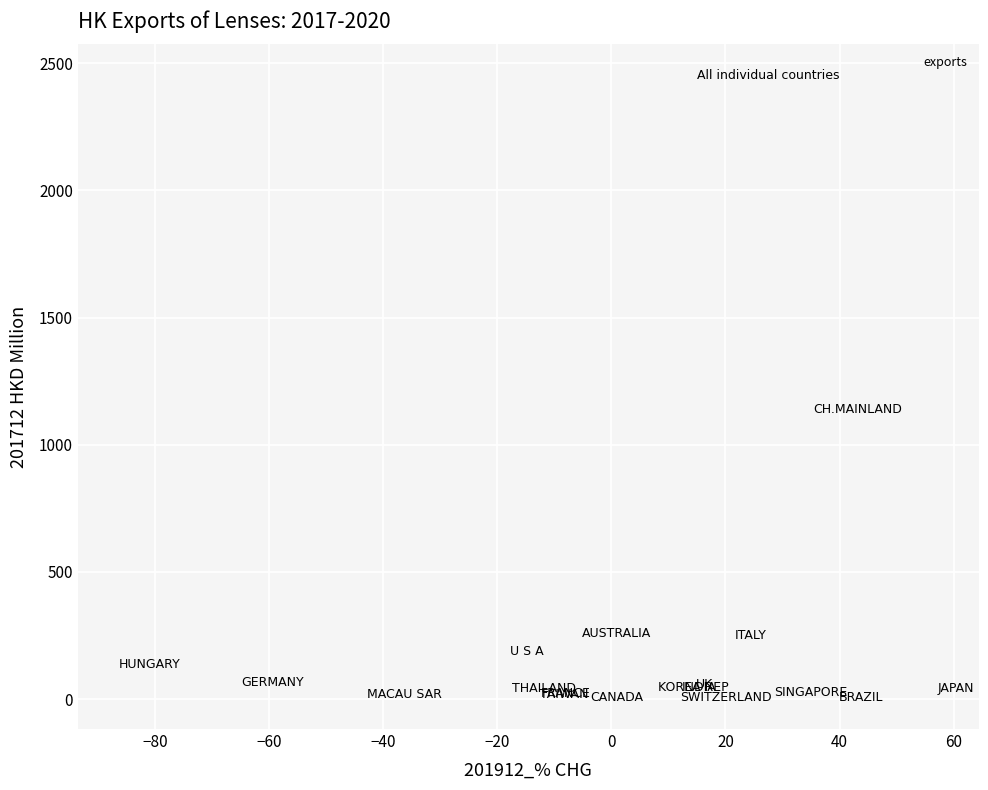

What Y value in the scatter plot is closest to 1228?

1139.8